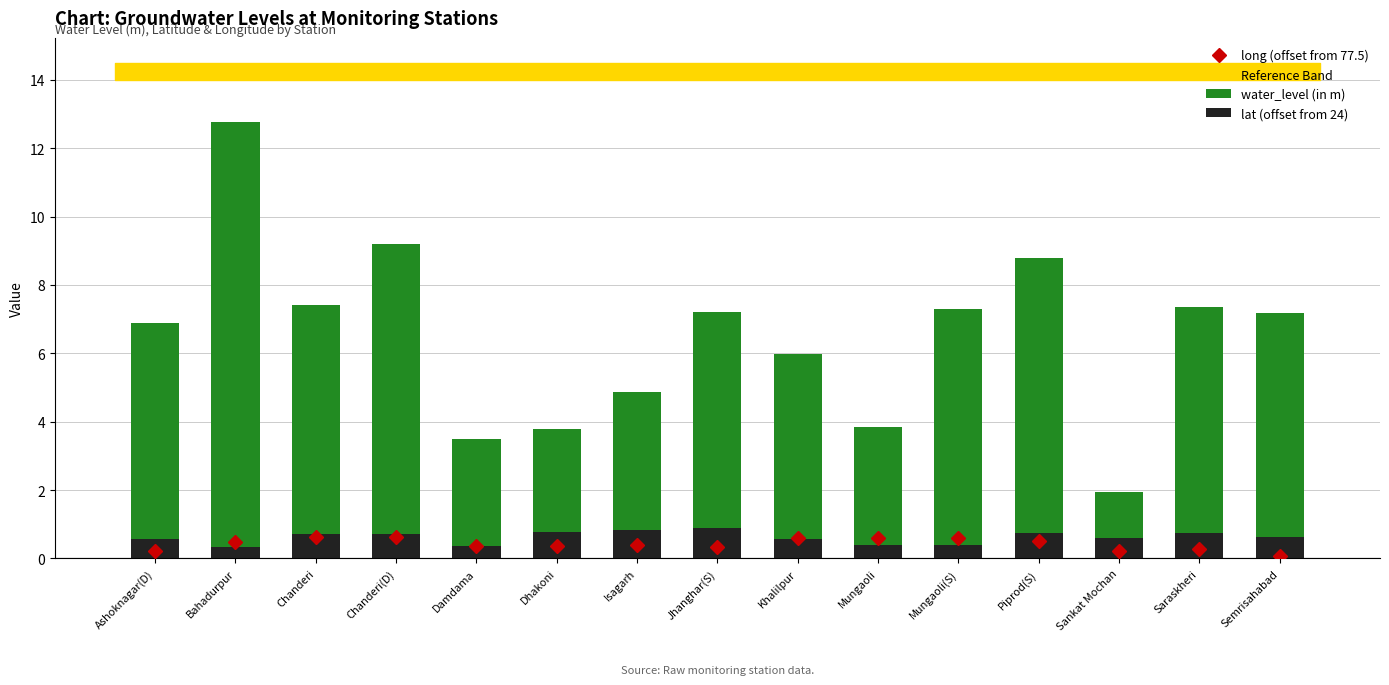

Is it true that long (offset from 77.5) equals 0.6 at Mungaoli?

True